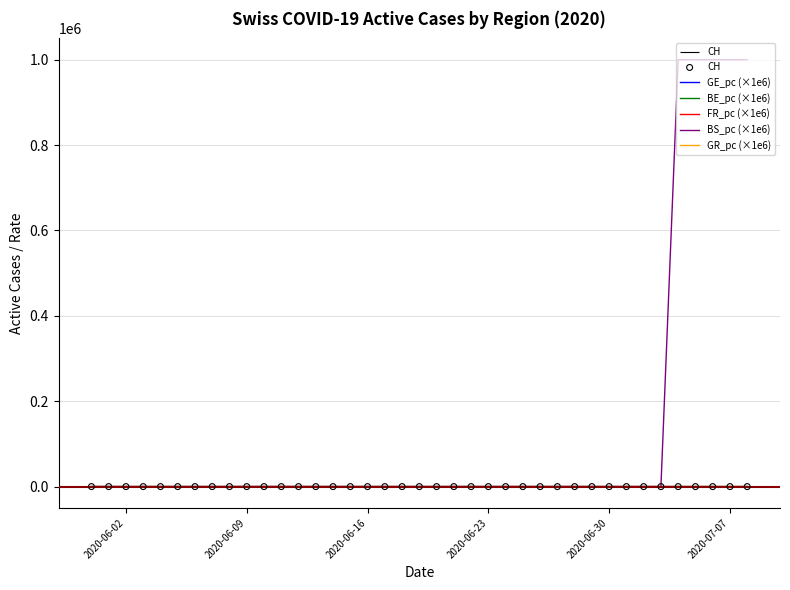

Which series contains the lowest Y value?

GE_pc (×1e6)